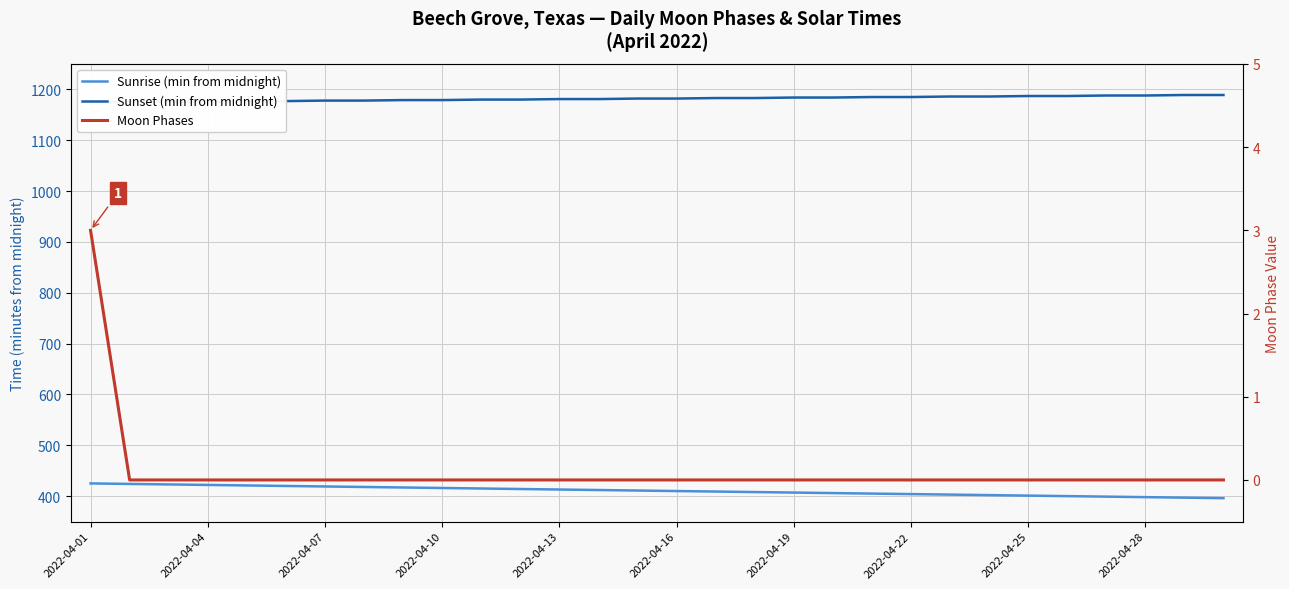

At which label does Sunrise (min from midnight) first exceed 411?

2022-04-01